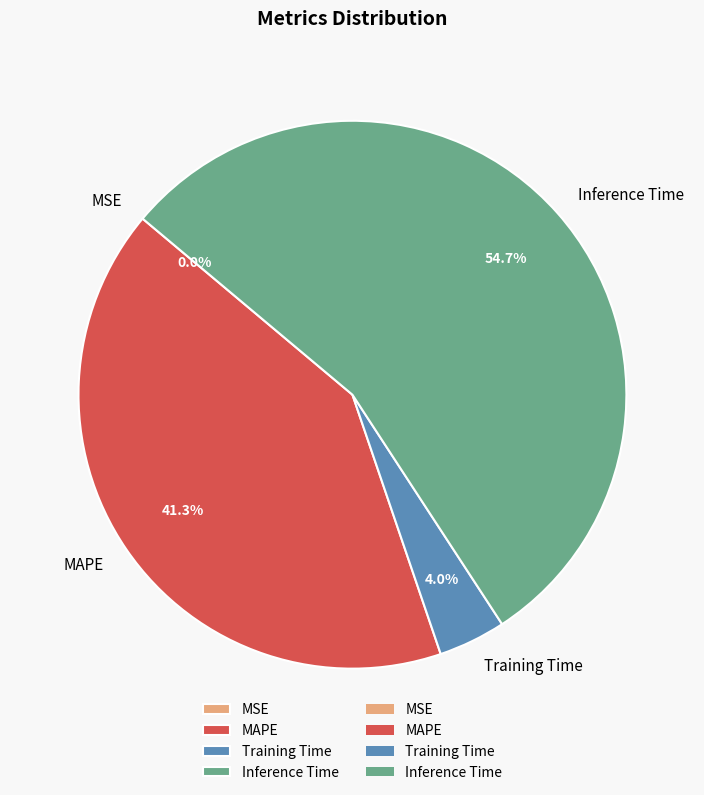

Does Inference Time represent more than half of the total?

Yes